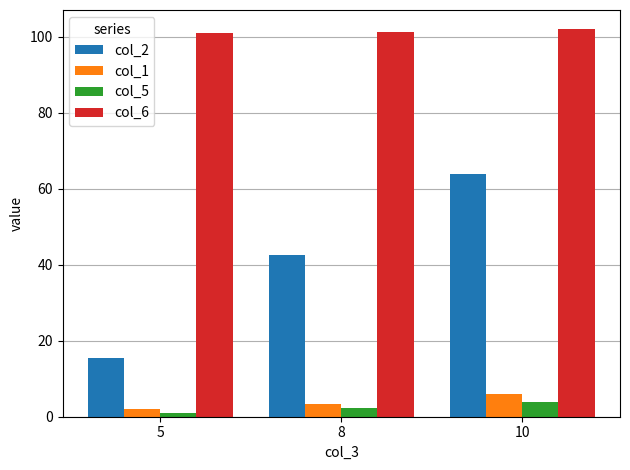

Is it true that col_6 equals 135.1 at 5?

False